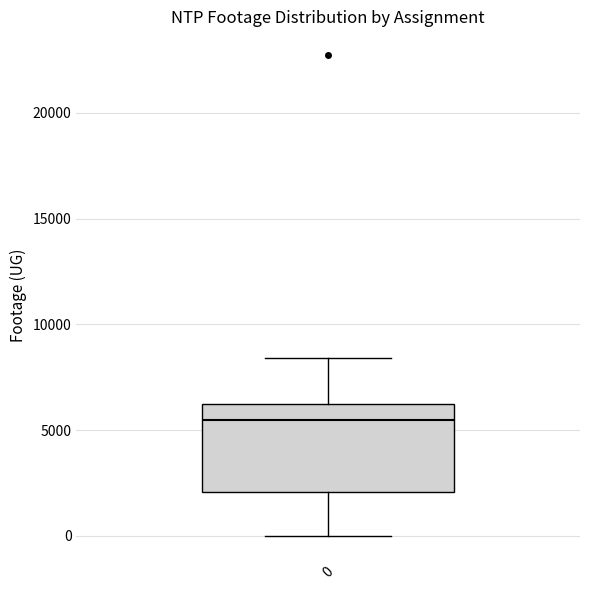

Transcribe this box plot: give where the median line is, the range the box spans, and where the two whiskers end, as read against the y-axis. The values are not printed on the chart, so give them approximately, as read against the axis.

median 5500, box 2000 to 6500, whiskers 0 to 8500